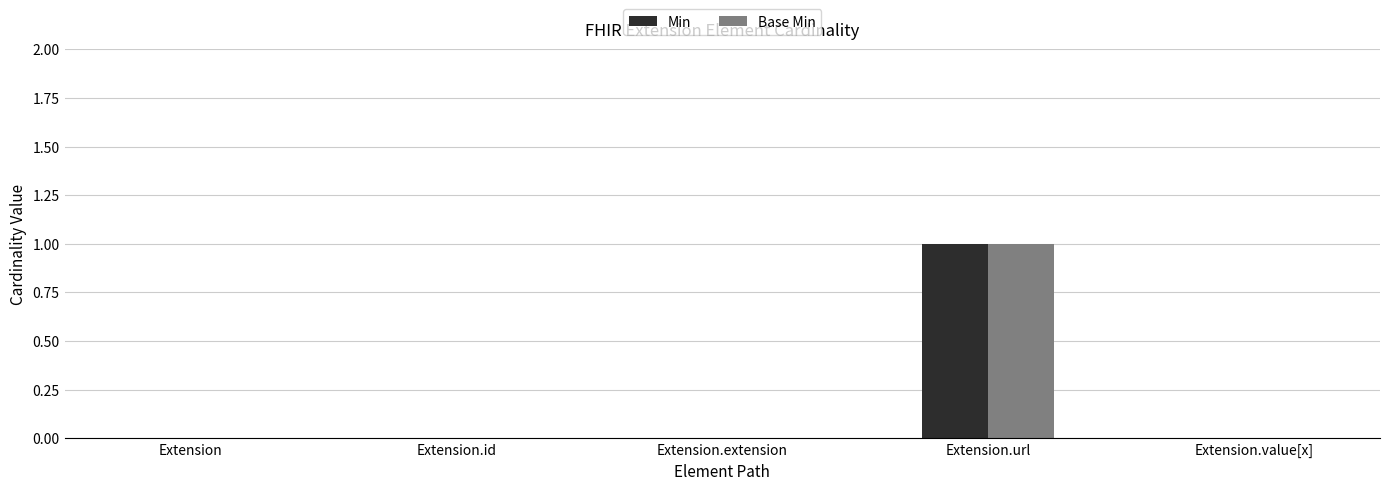

Which category has the highest value in the Base Min series?

Extension.url